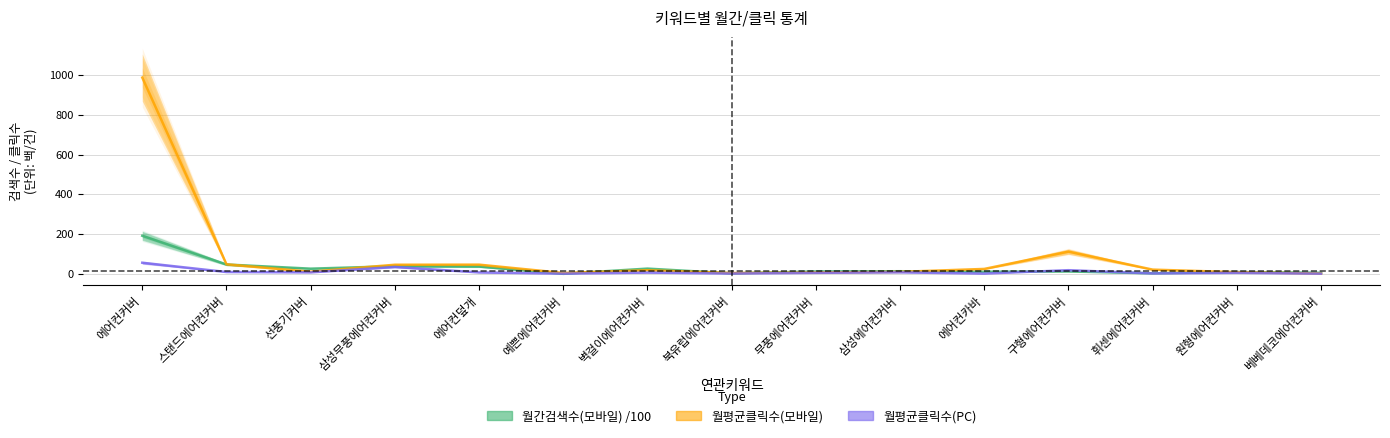

How many data points in 월평균클릭수(모바일) are less than 18?

7